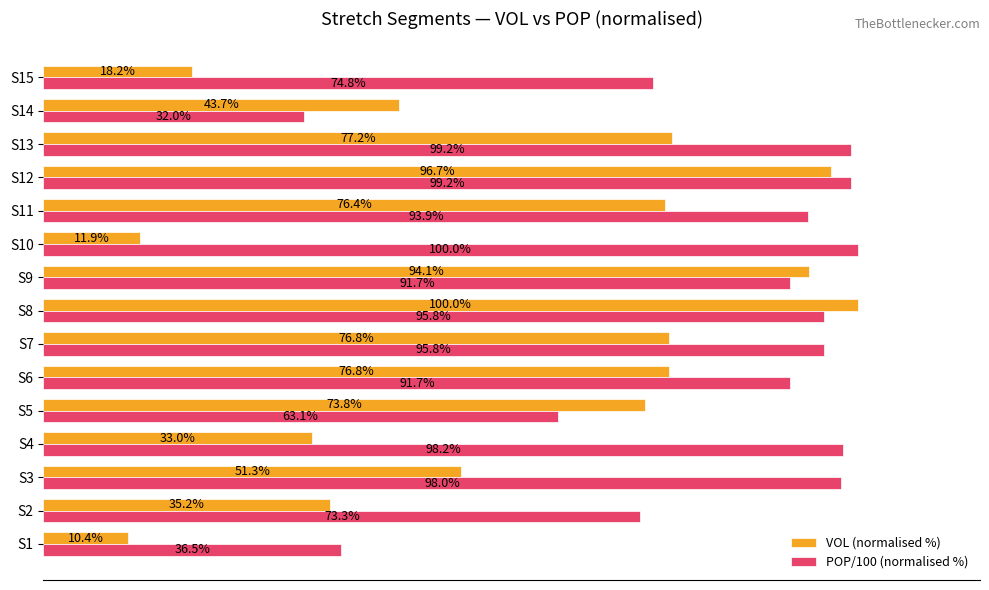

Which series changed the most between S1 and S13?

VOL (normalised %)